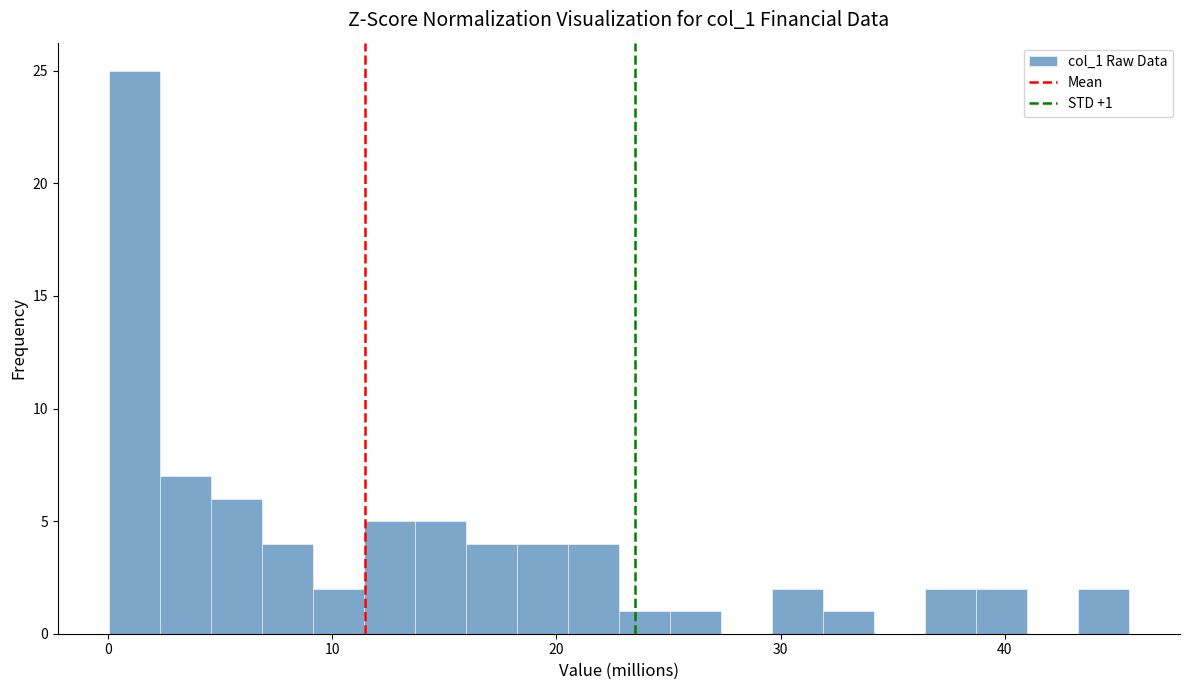

Around what value on the x-axis is the tallest bar? Give the approximate position of its centre, as read against the axis.

1